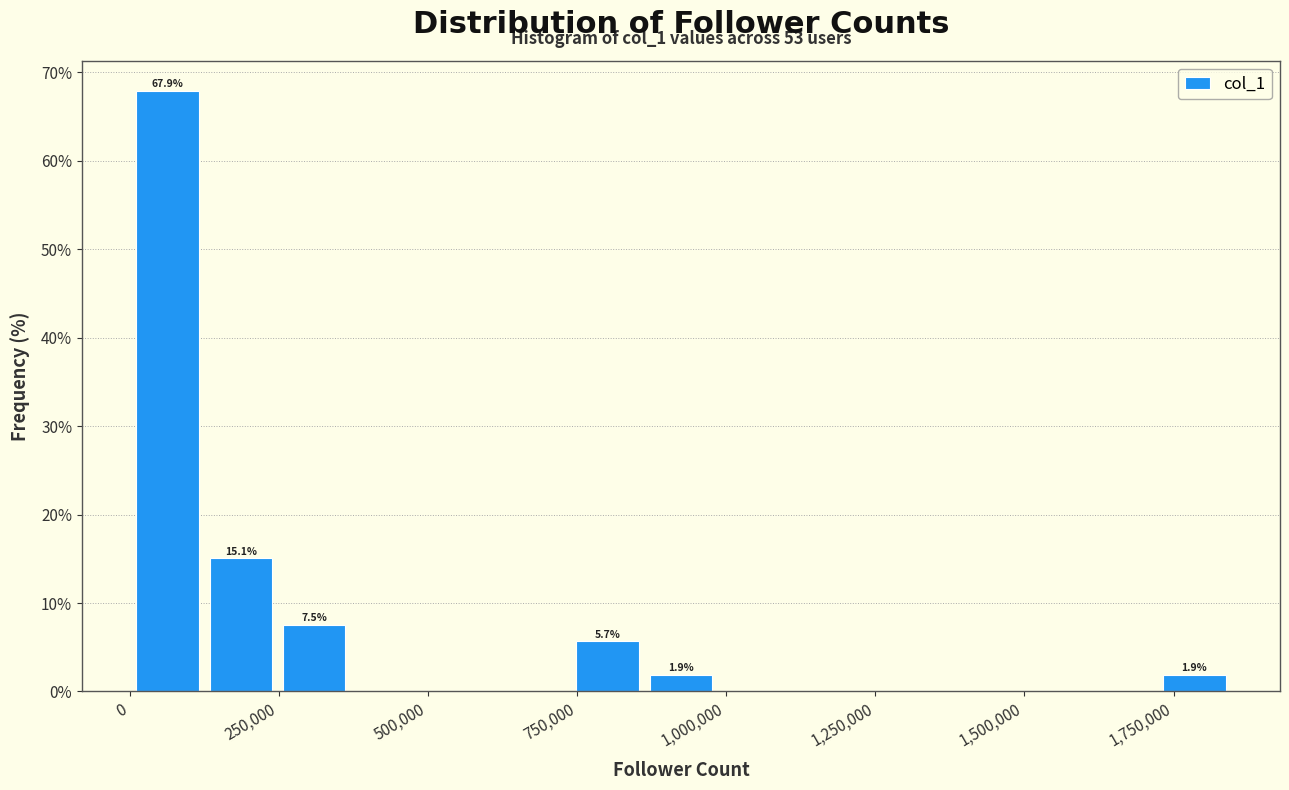

Read against the x-axis, roughly where is the centre of the tallest bar?

50000